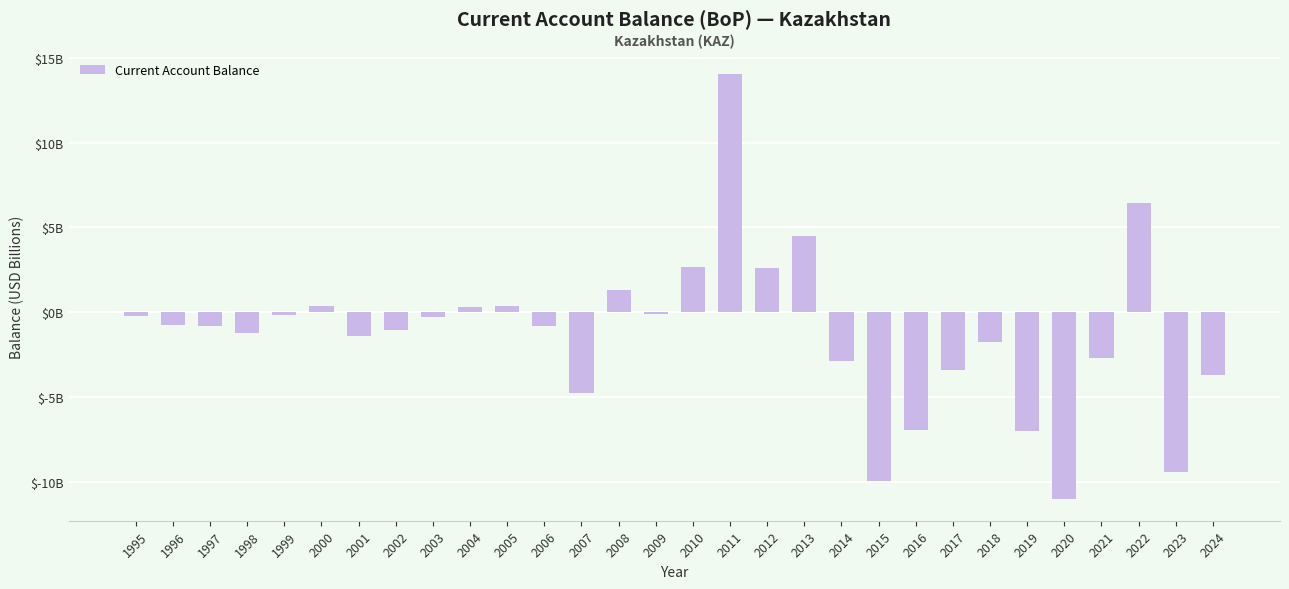

At which label does the data first exceed 0?

2000